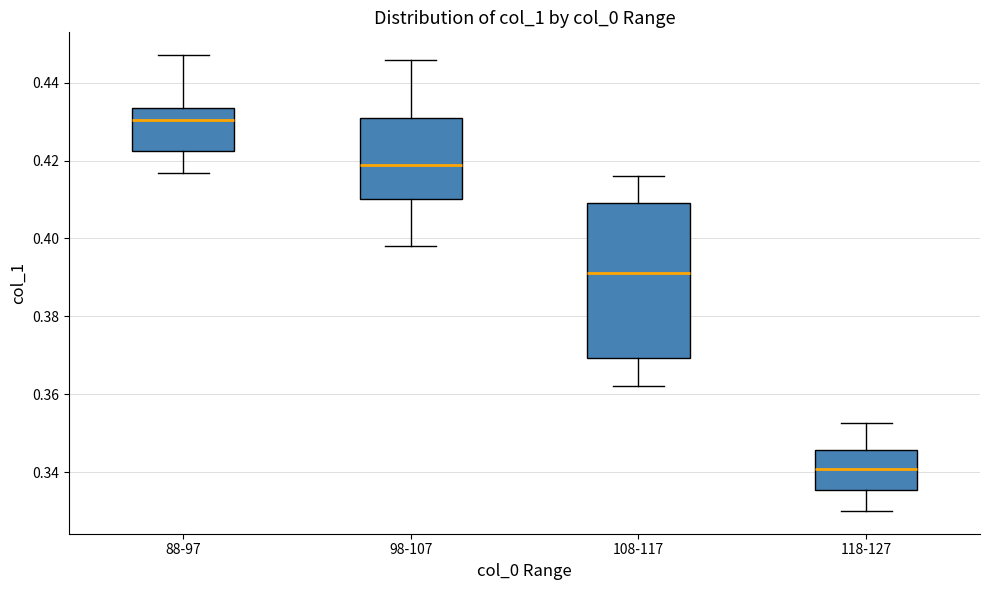

Reading left to right, read every box against the y-axis: the position of its median line, the range the box covers, and the ends of its whiskers. The values are not printed on the chart, so give them approximately, as read against the axis.

88-97: median 0.430, box 0.422 to 0.434, whiskers 0.416 to 0.448
98-107: median 0.418, box 0.410 to 0.432, whiskers 0.398 to 0.446
108-117: median 0.392, box 0.370 to 0.410, whiskers 0.362 to 0.416
118-127: median 0.340, box 0.336 to 0.346, whiskers 0.330 to 0.352